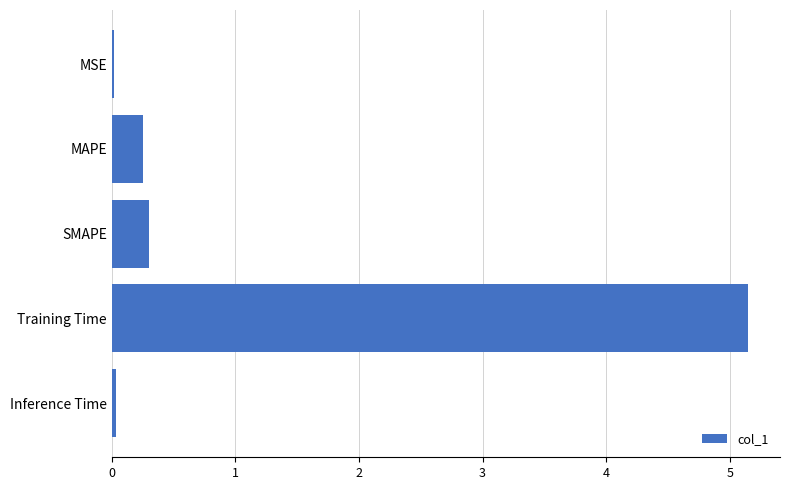

Between SMAPE and MSE, which is larger?

SMAPE